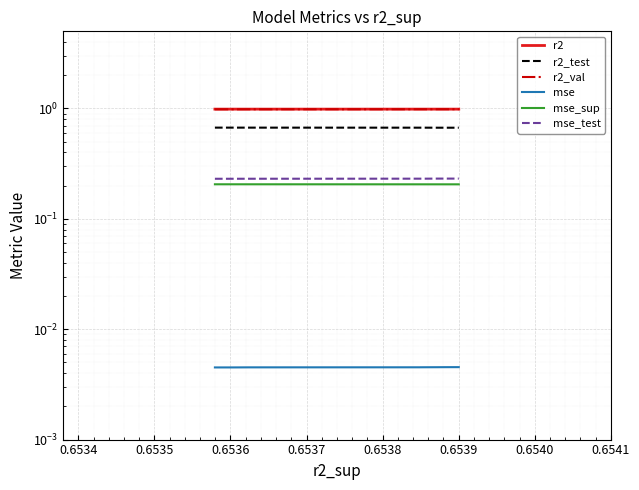

What is the value of the r2_val point at the 9th from the left?

1.0